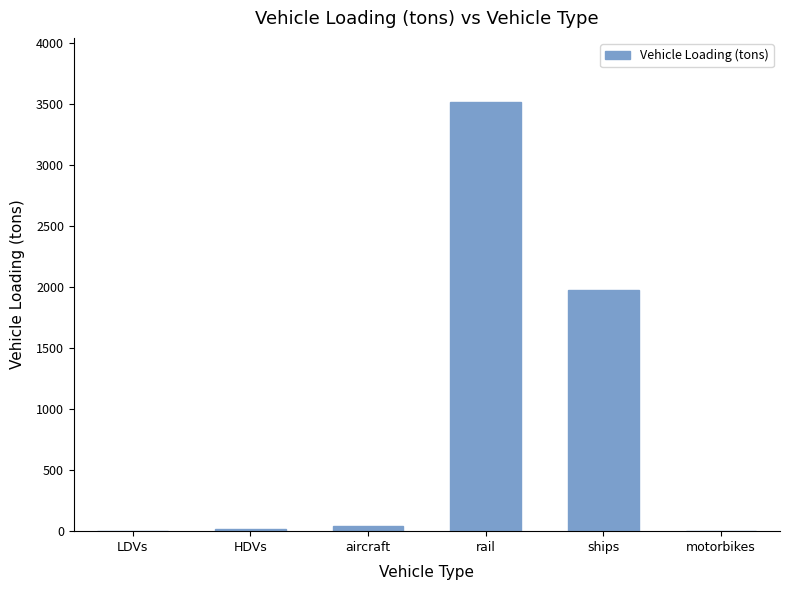

Which label corresponds to the largest value in the chart?

rail